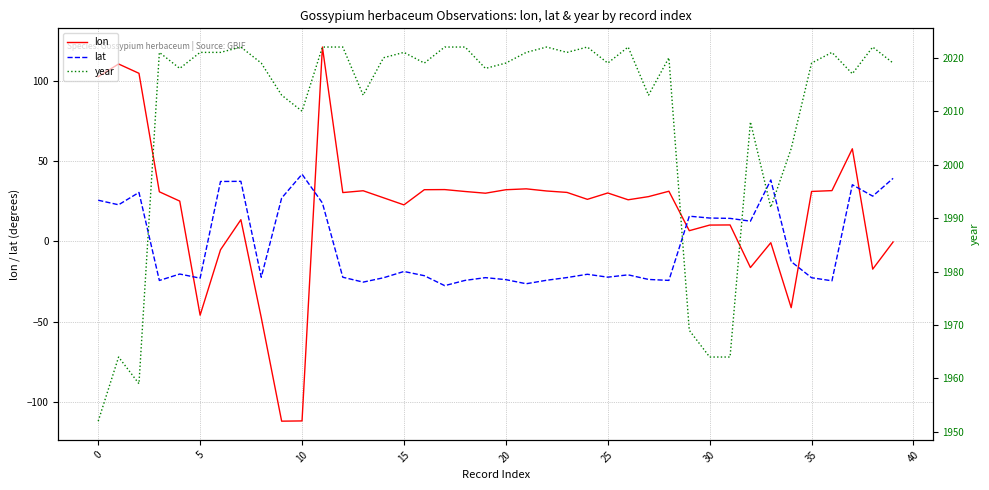

How many data points does each series have?

40